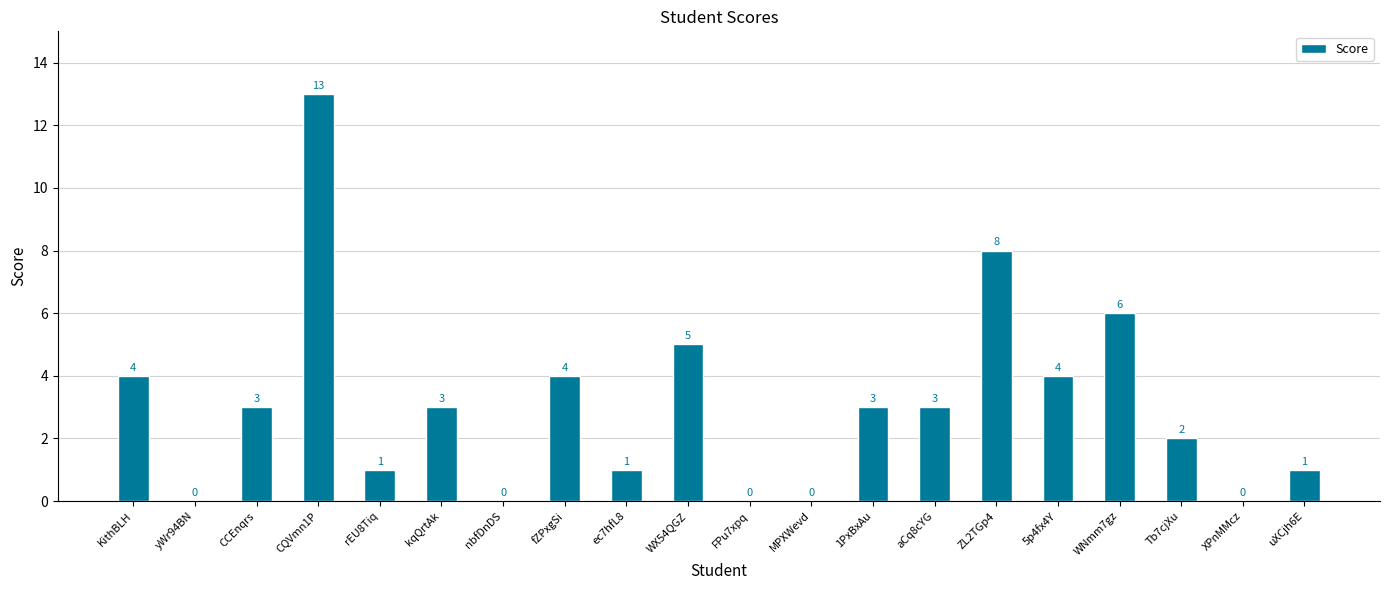

Where does the data first go above 3?

KithBLH